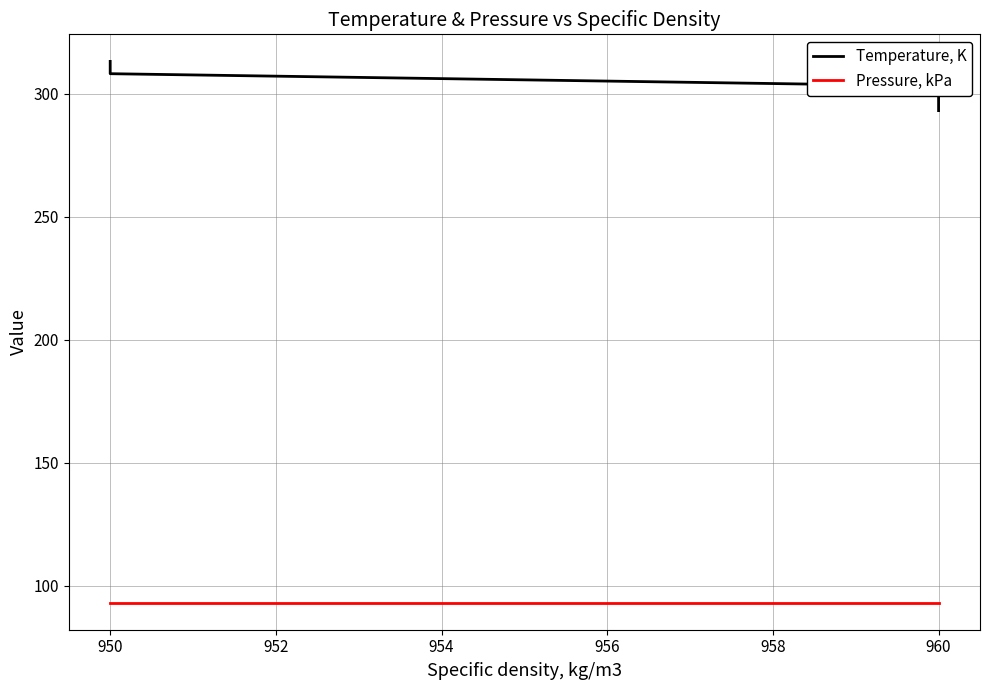

At how many categories does at least one series exceed 99?

5